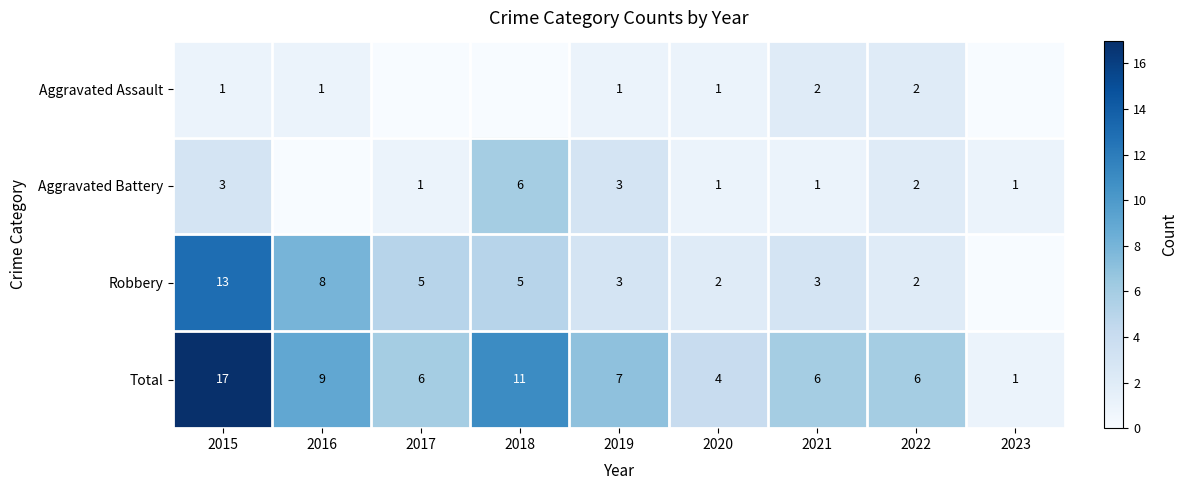

What is the total value across all series at 2021?

12